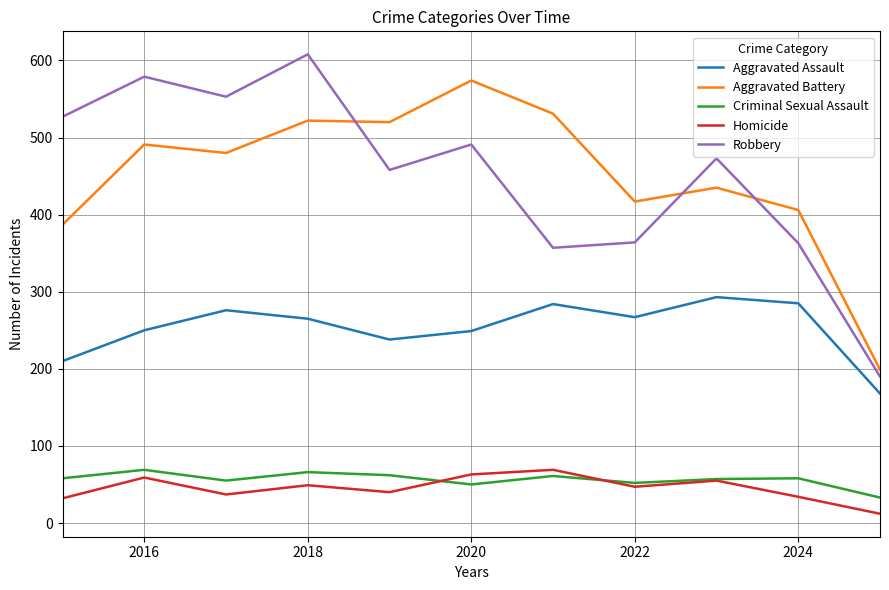

True or false: Criminal Sexual Assault and Robbery intersect in this chart.

False